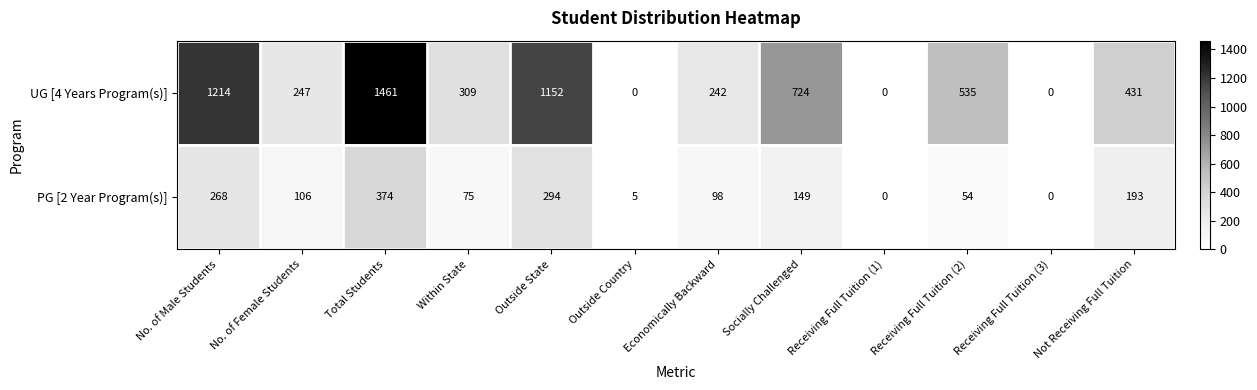

Which category has the highest value across all series?

Total Students